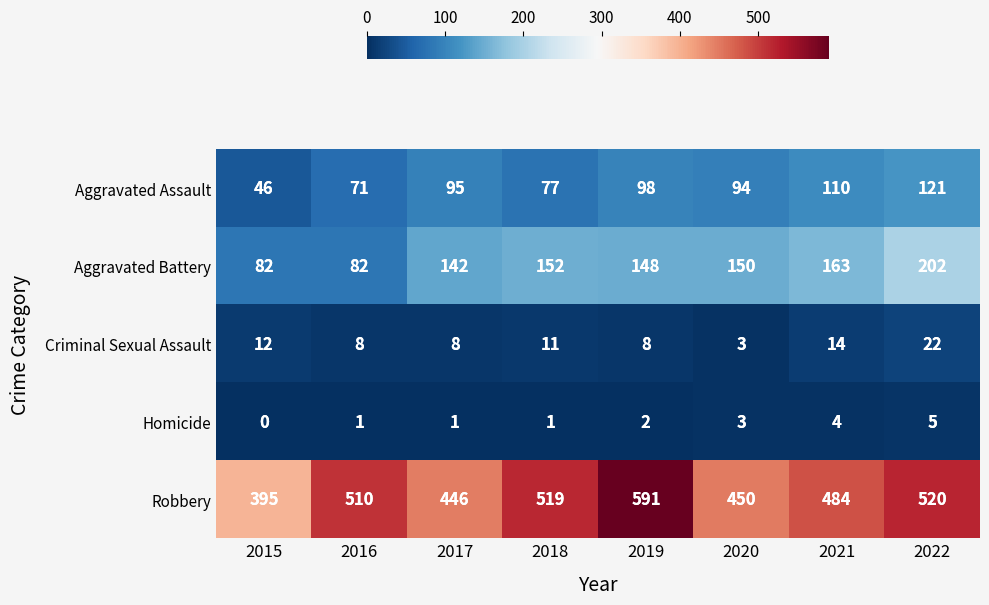

The value of Homicide at 2019 is 2. True or false?

True